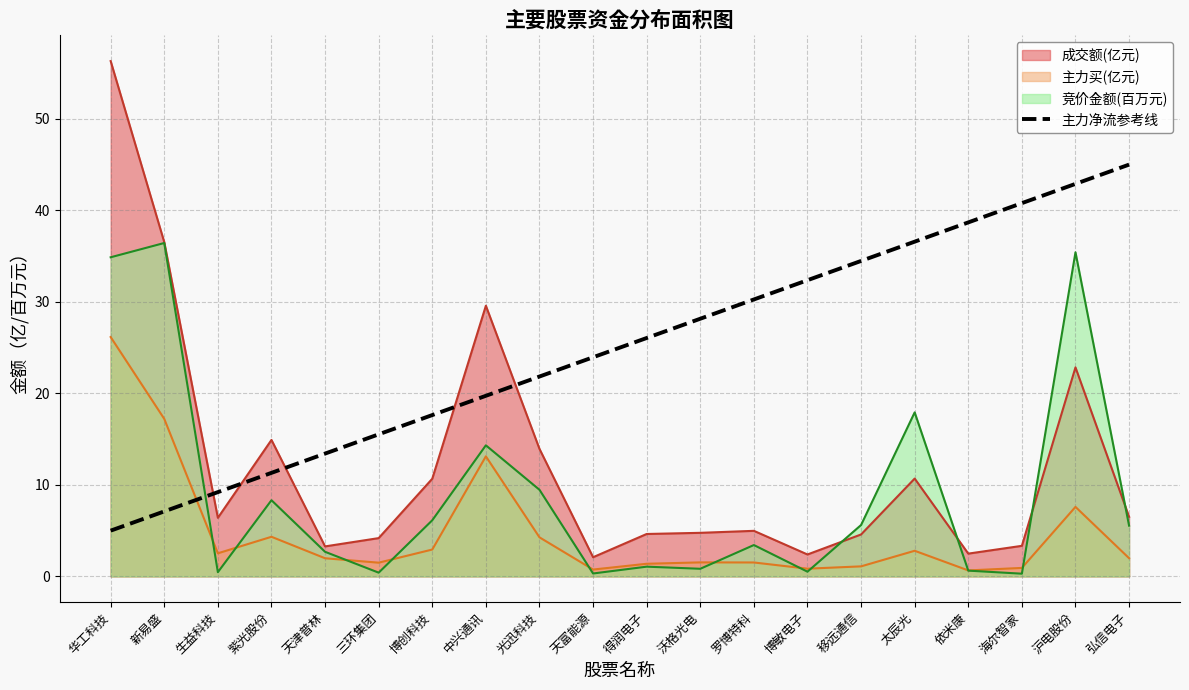

How many lines are shown in the chart?

3